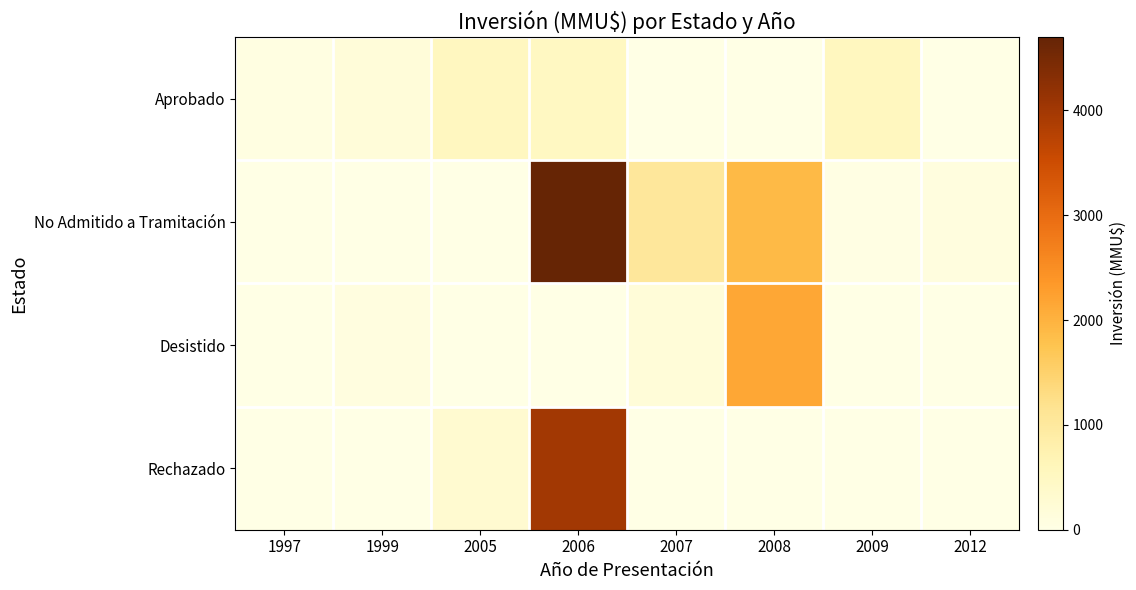

Rank the series by their maximum value, from highest to lowest.

No Admitido a Tramitación, Rechazado, Desistido, Aprobado